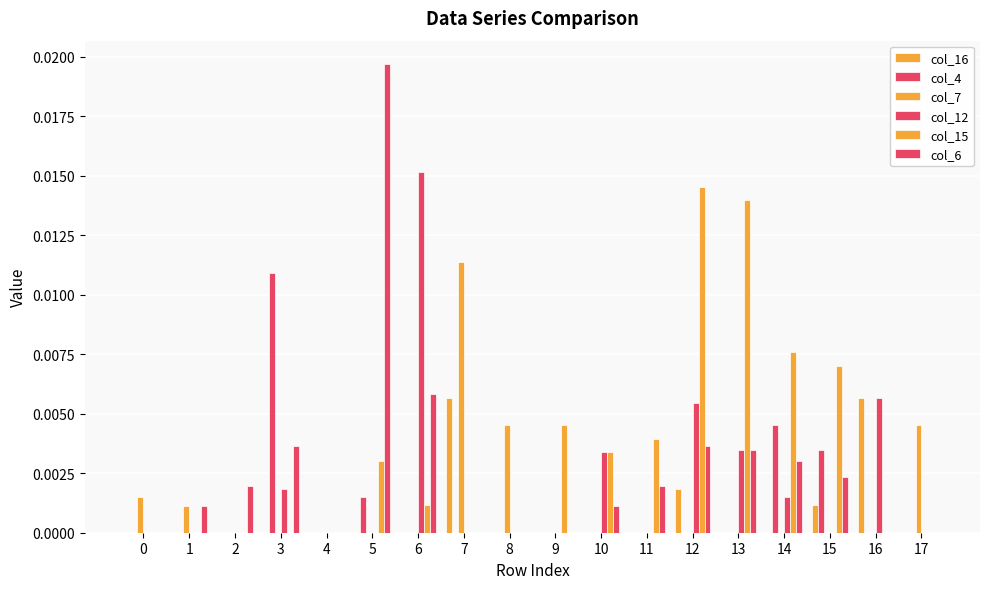

Which label corresponds to the largest value in the chart?

5